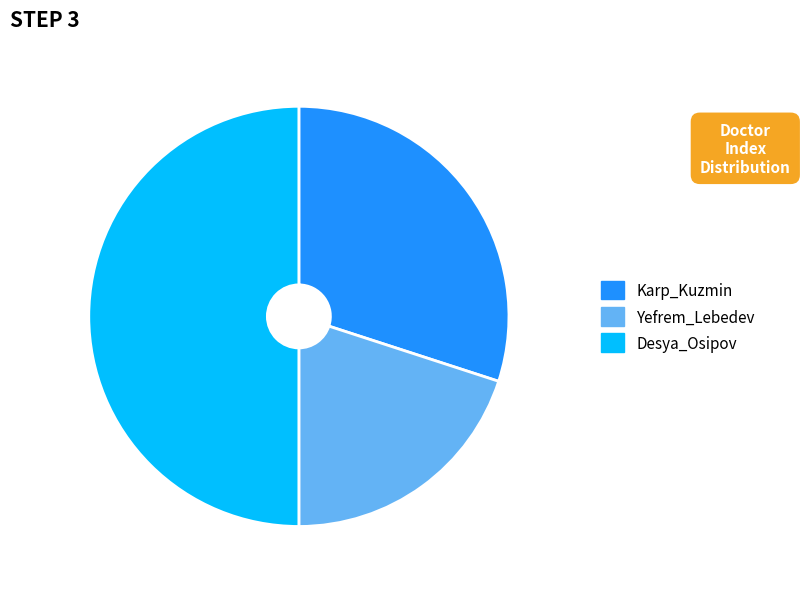

Which category has the biggest portion of the pie?

Desya_Osipov